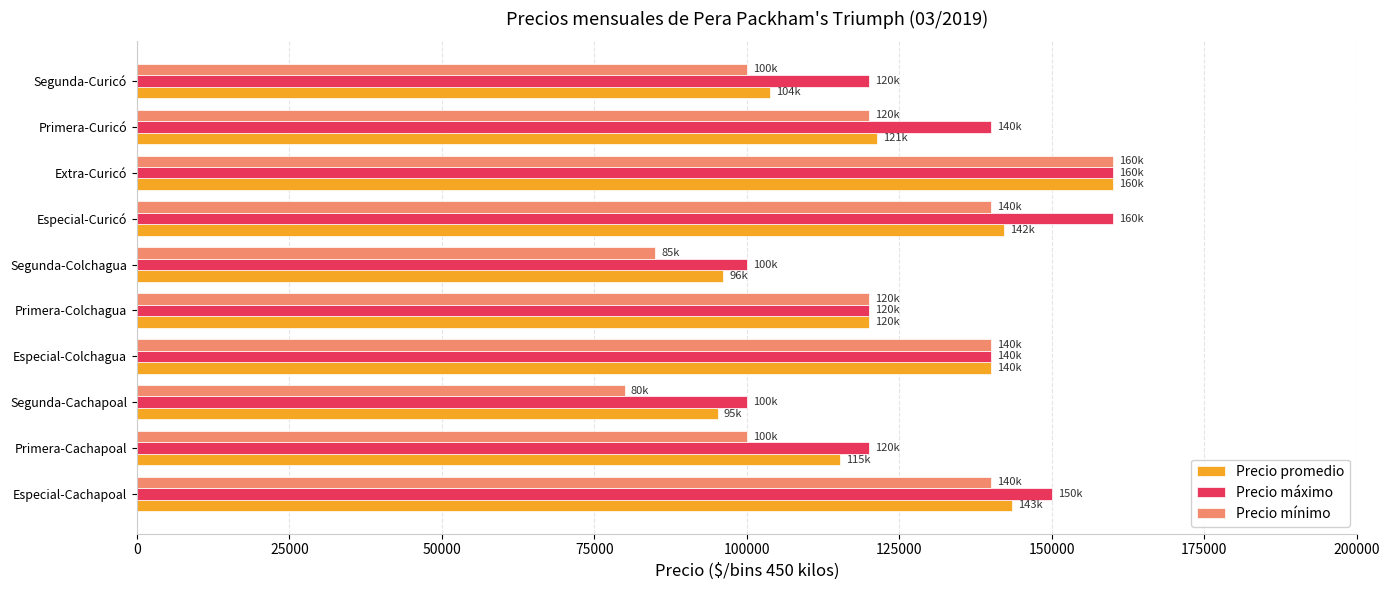

True or false: Precio promedio has a value of 143496.5 at Especial-Cachapoal.

True